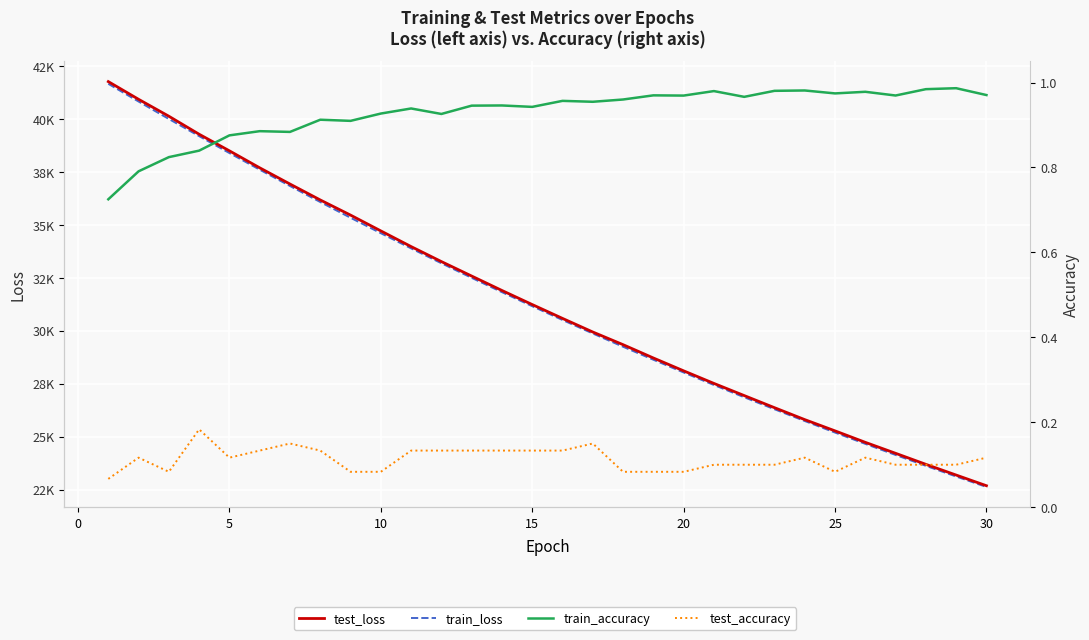

True or false: train_loss and train_accuracy cross at least once.

False